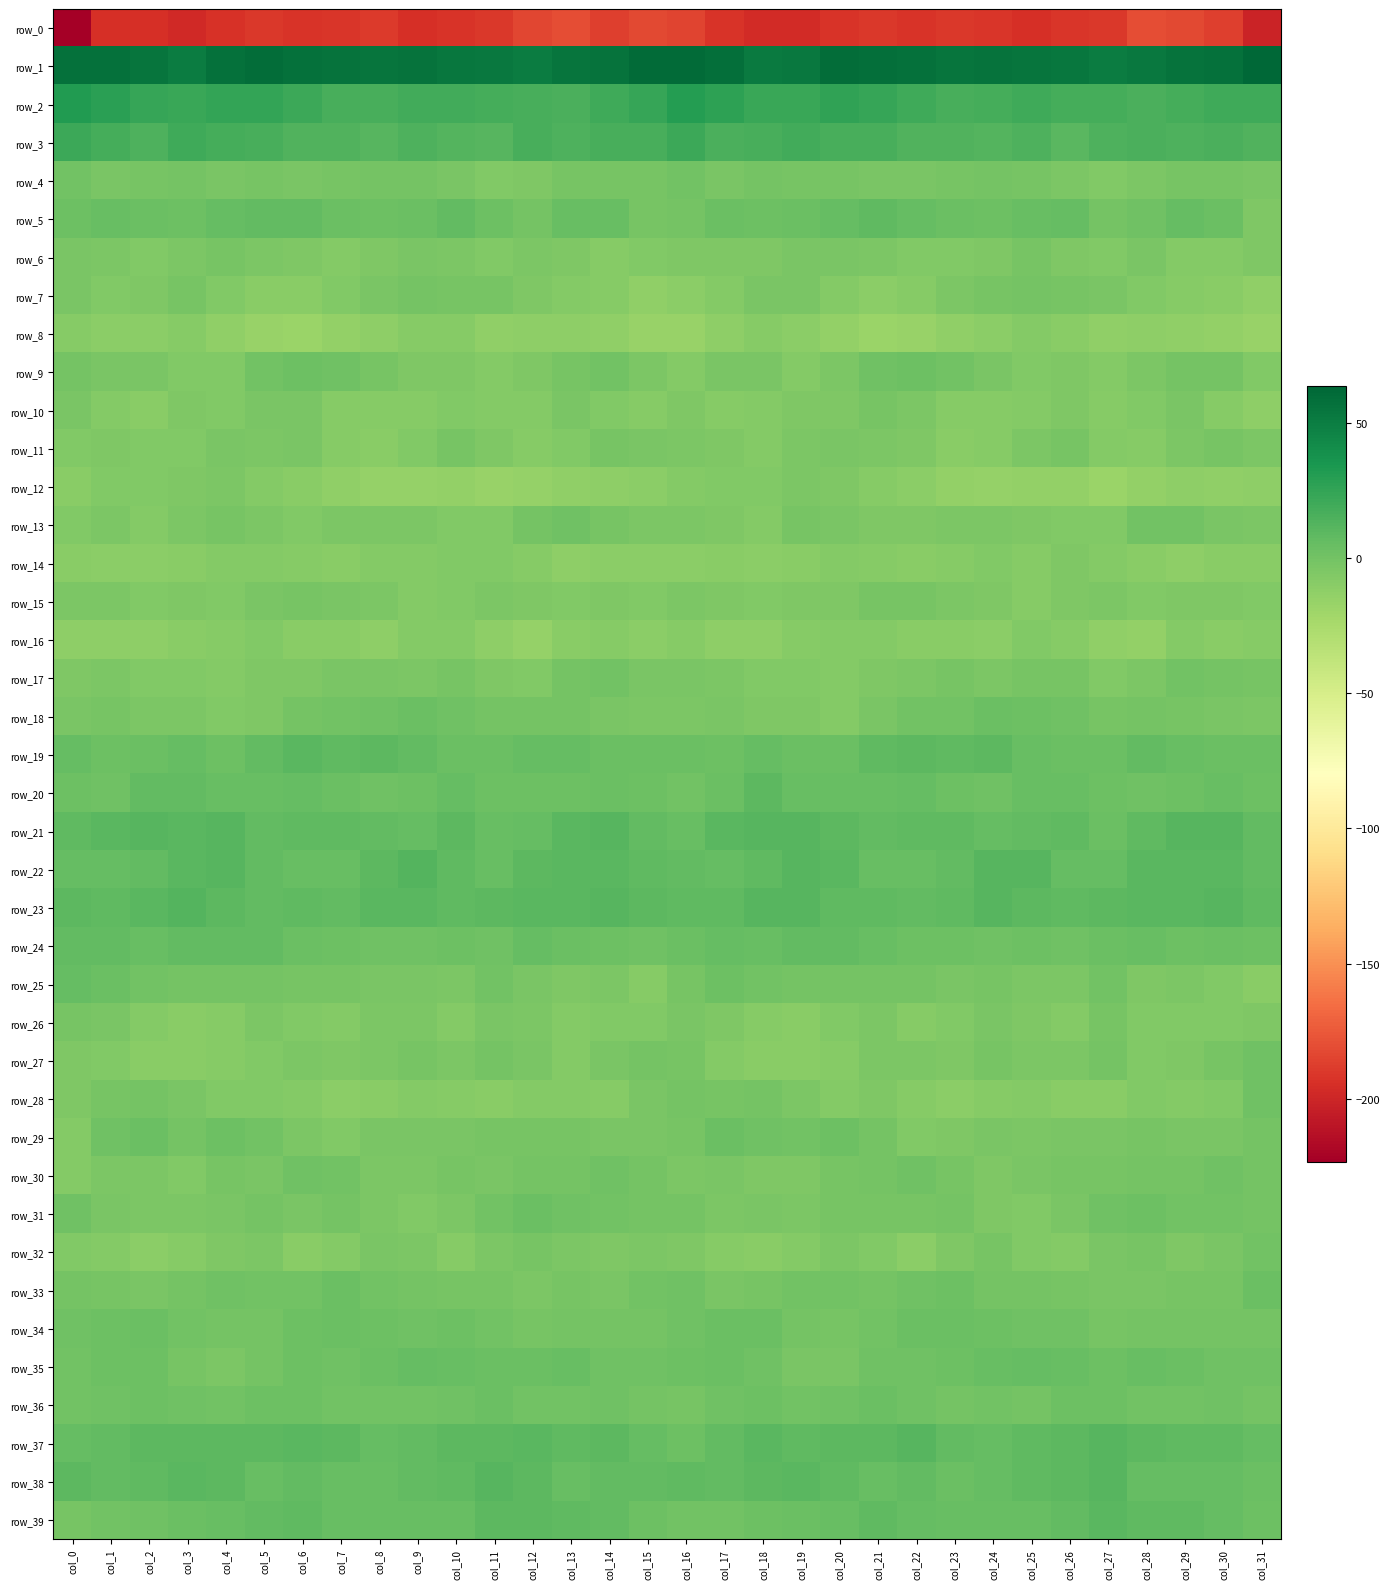

What is the difference between the maximum and minimum values in the row_36 series?

5.3